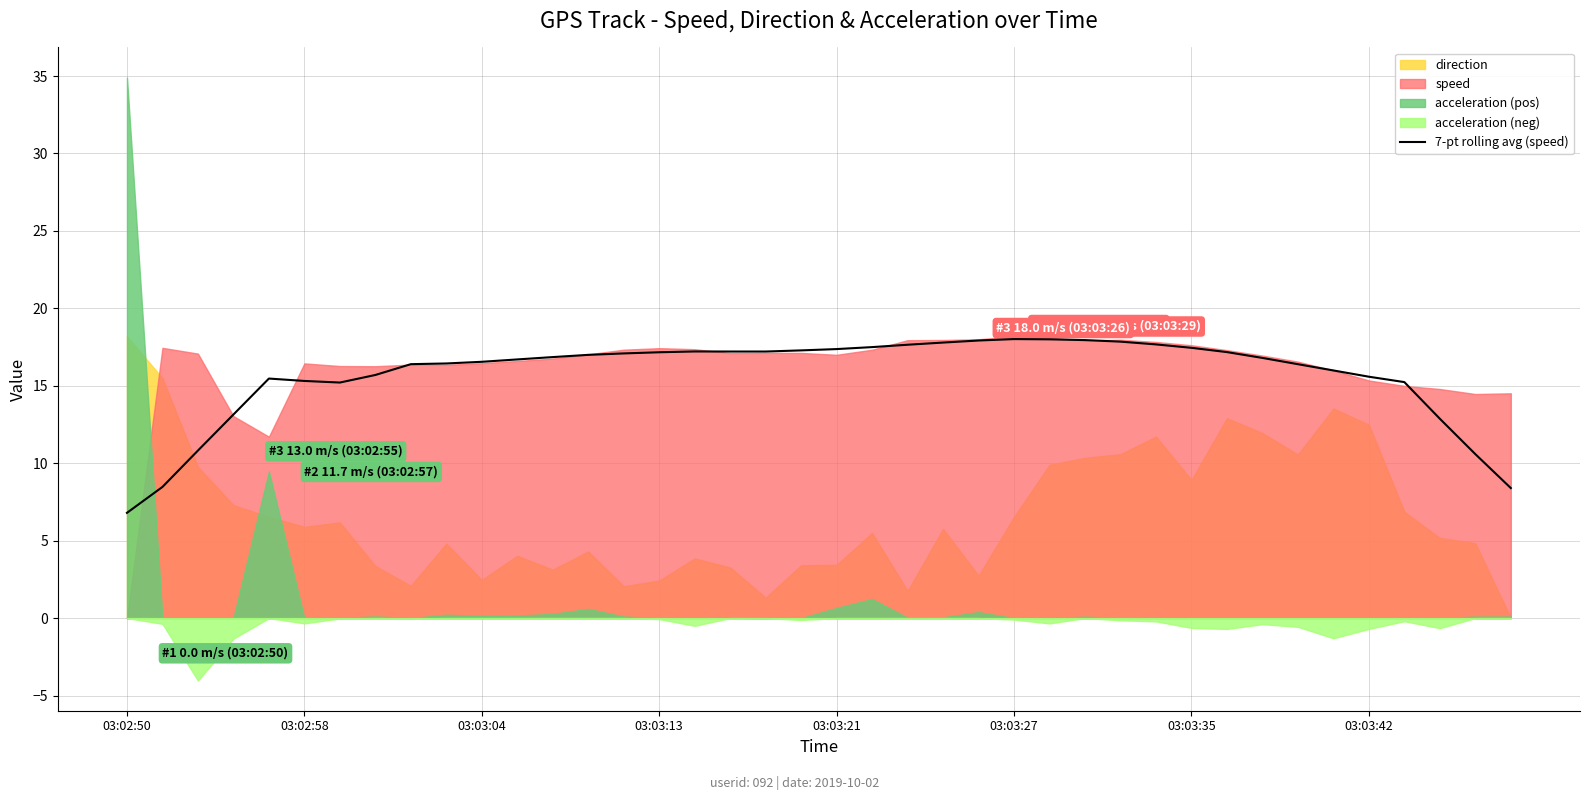

True or false: the data has more than 2 interior local peaks.

True